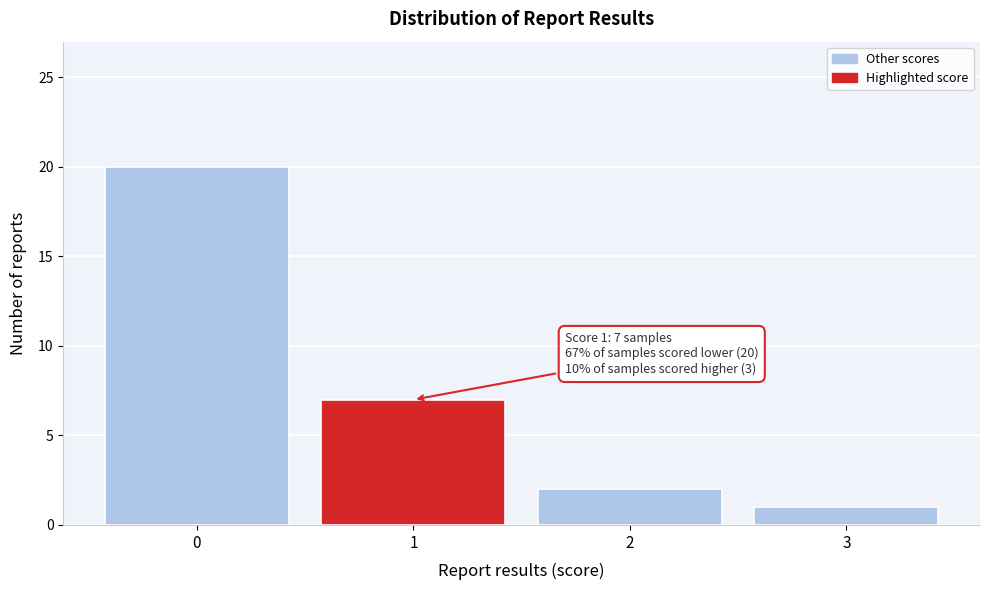

Reading left to right, extract all data points from this chart.

20	7	2	1